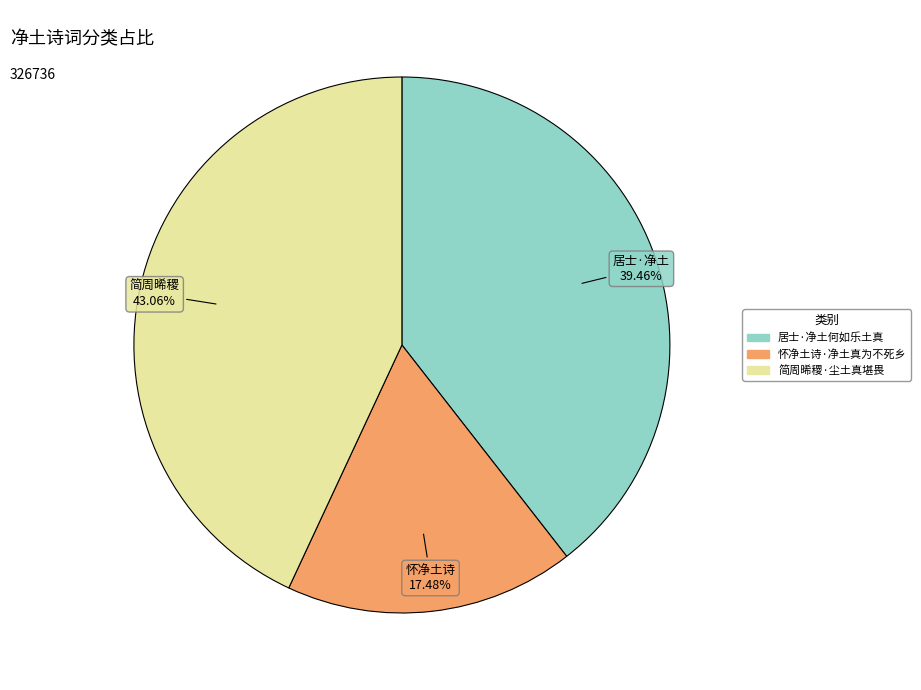

Between 居士·净土何如乐土真 and 怀净土诗·净土真为不死乡, which is larger?

居士·净土何如乐土真